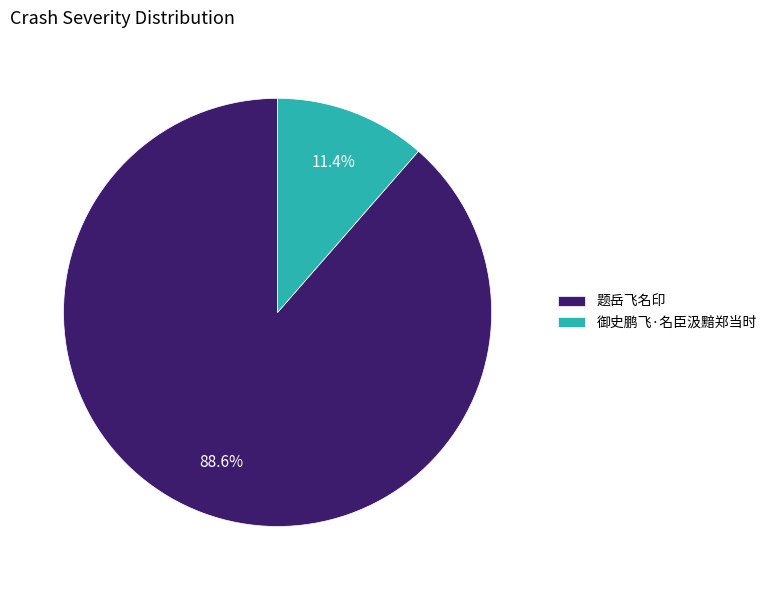

Rank the categories by value from highest to lowest.

题岳飞名印, 御史鹏飞·名臣汲黯郑当时